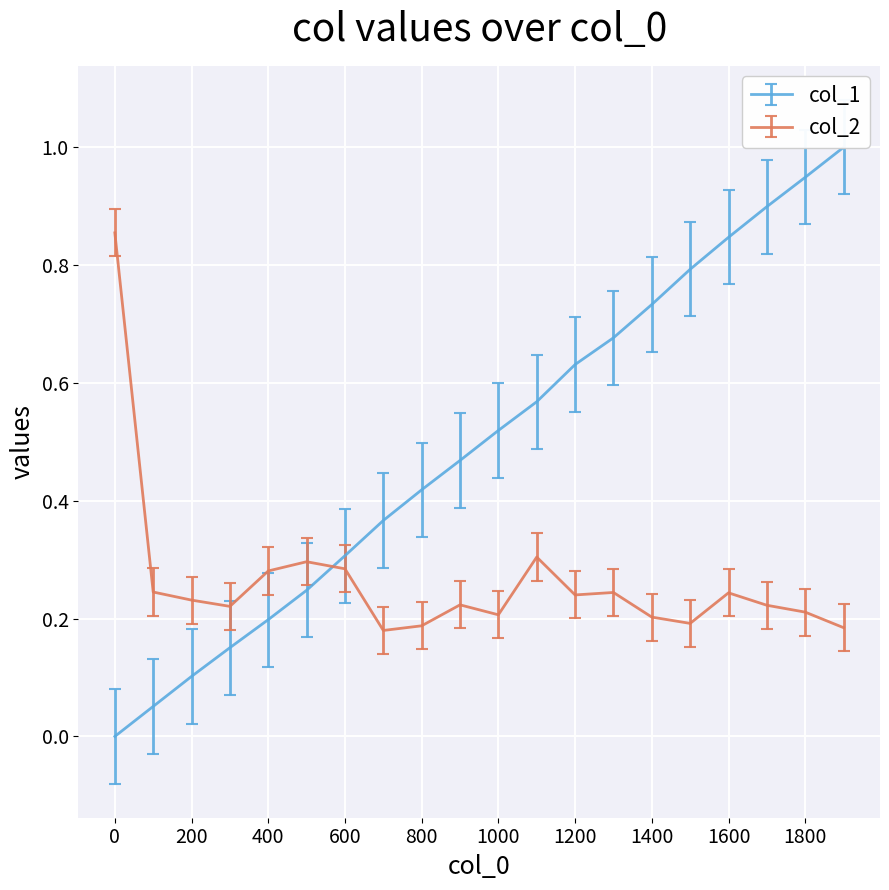

Between 600 and 500, which is larger?

600